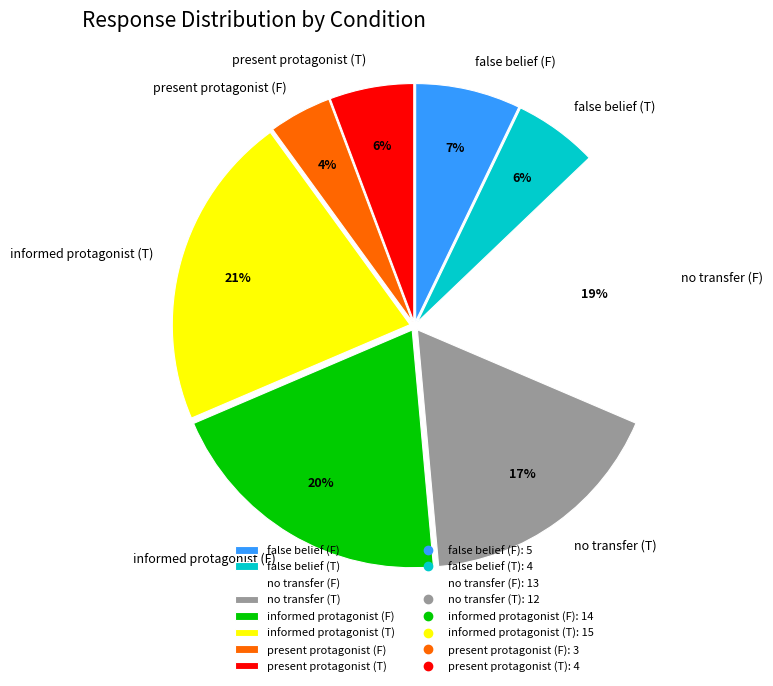

To the nearest percent, what is the average slice percentage?

12%